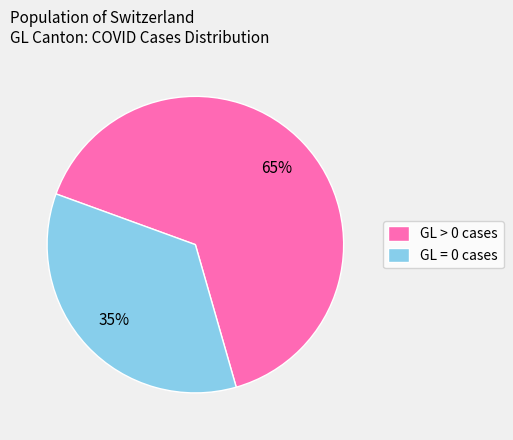

To the nearest percent, what is the average slice percentage?

50%